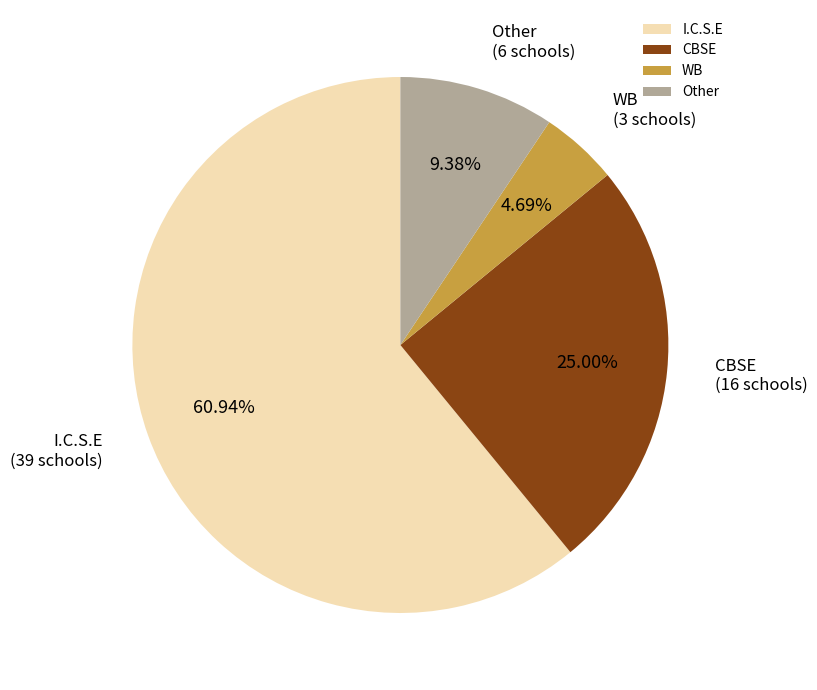

Between Other and WB, which is larger?

Other